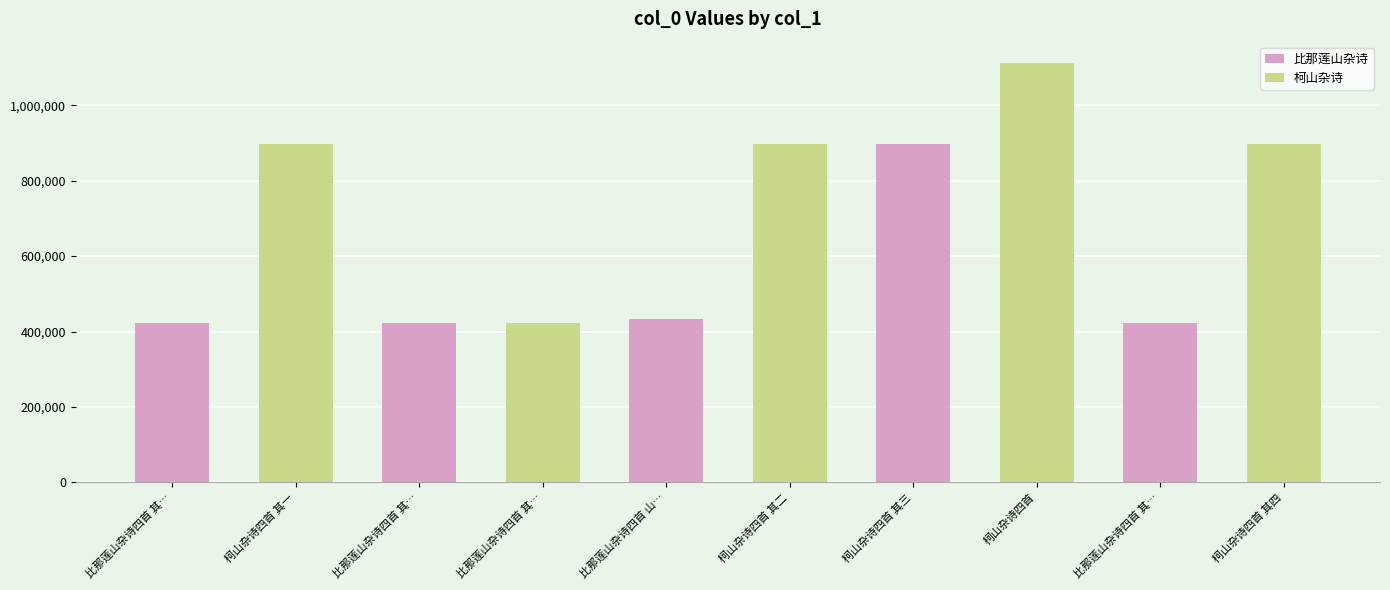

What is the difference between the second highest and minimum values?

473525